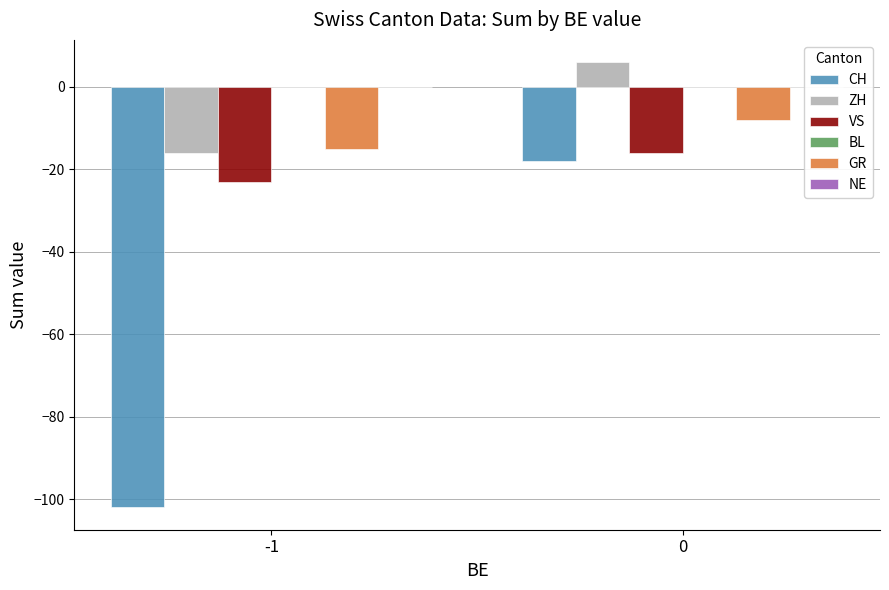

List the series in order of their peak value, lowest first.

CH, VS, GR, ZH